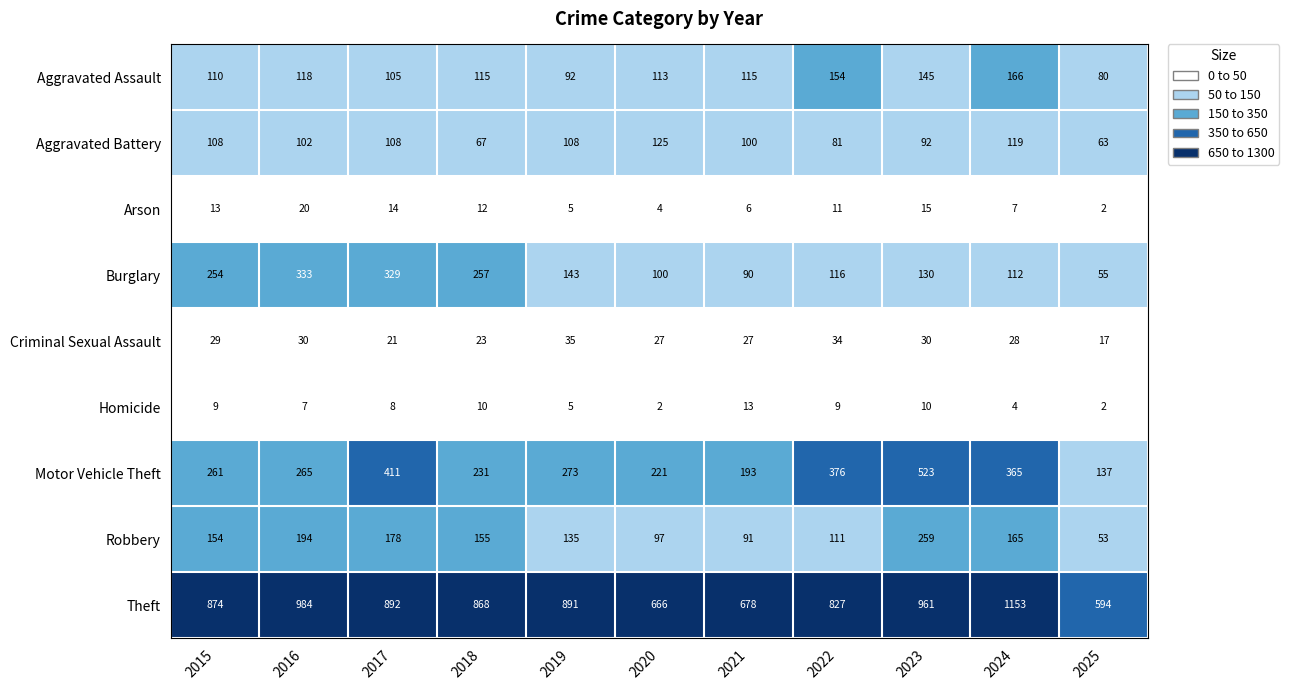

Which series has the largest range (max minus min)?

Theft